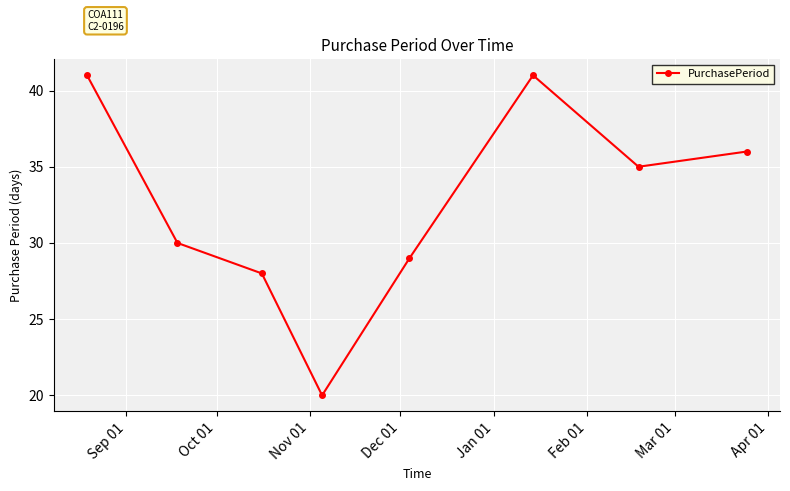

What is the sum of all values?

260